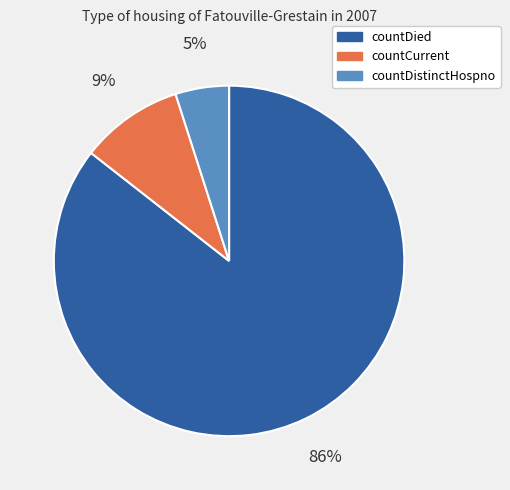

Do countDistinctHospno and countCurrent together represent more than half of the pie?

No